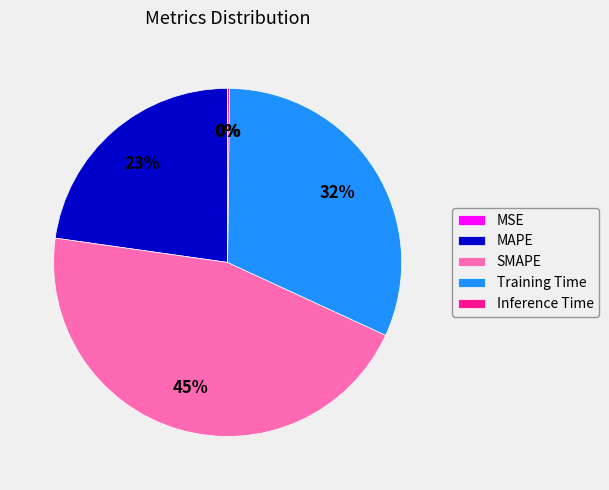

What is the ratio of the value at MAPE to the value at Training Time?

0.7